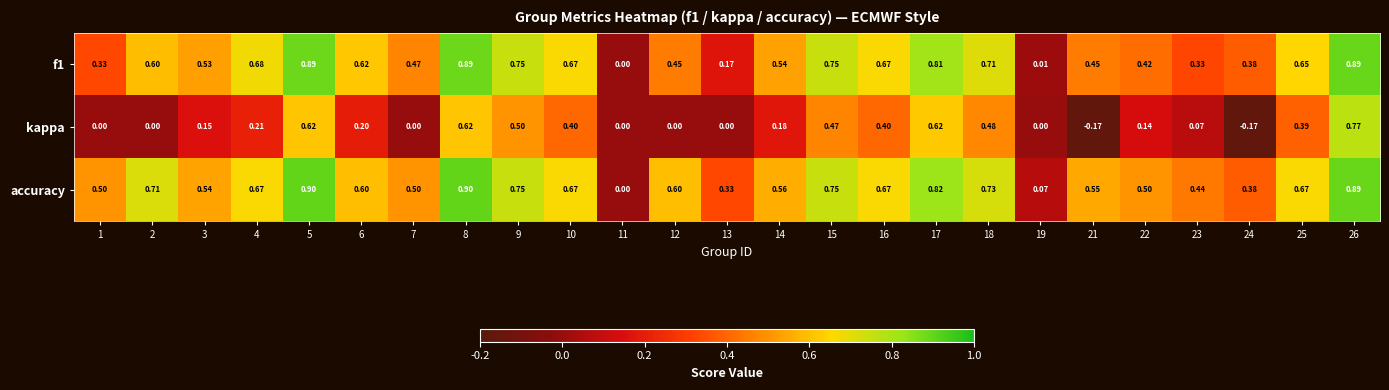

Is the value of accuracy at 10 greater than the value of kappa at 10?

Yes